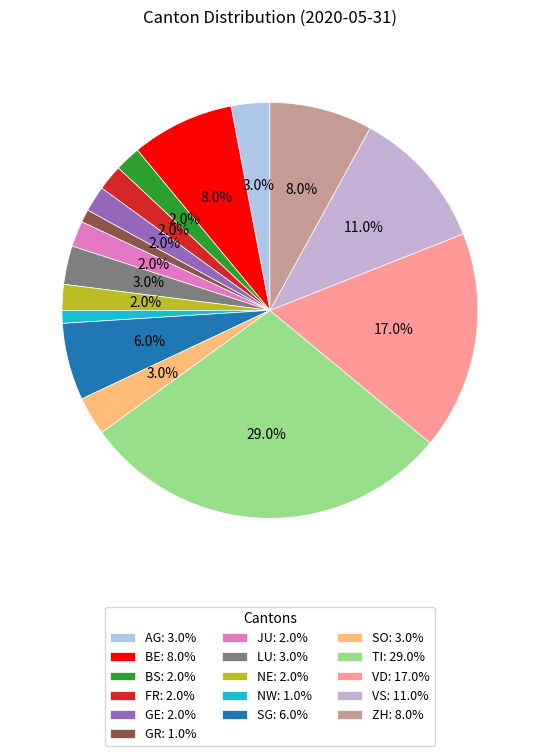

Count the number of slices in the pie.

16